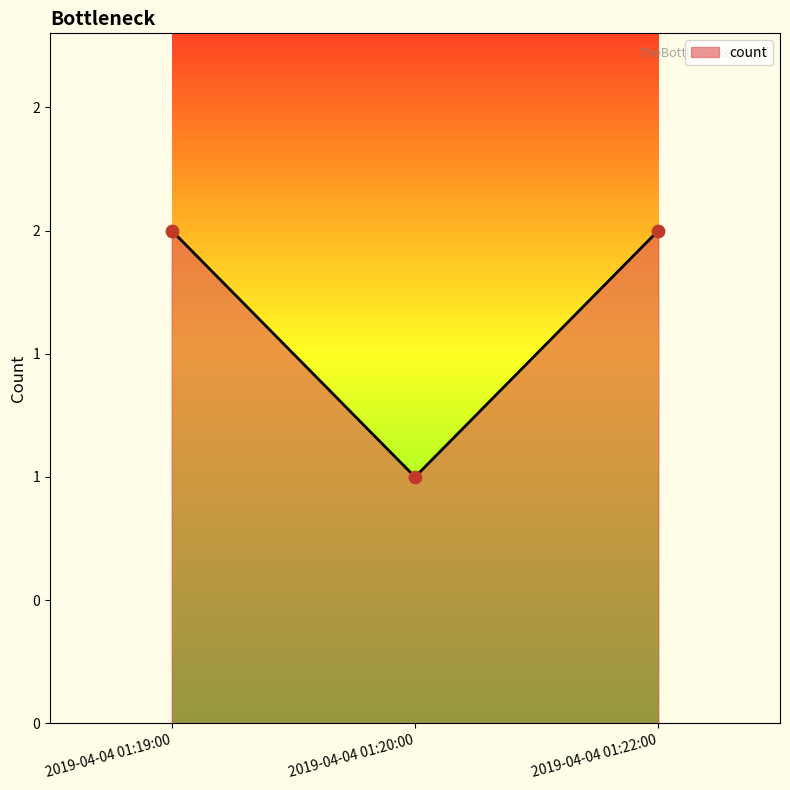

What is the change in value from 2019-04-04 01:19:00 to 2019-04-04 01:20:00?

-1